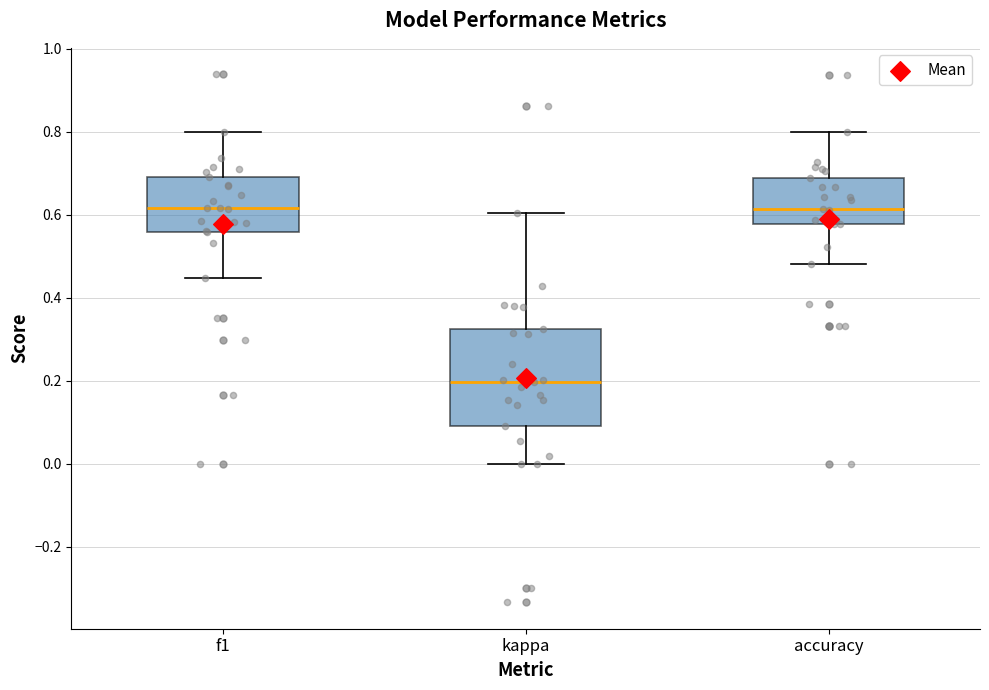

Reading left to right, read every box against the y-axis: the position of its median line, the range the box covers, and the ends of its whiskers. The values are not printed on the chart, so give them approximately, as read against the axis.

f1: median 0.62, box 0.56 to 0.70, whiskers 0.44 to 0.80
kappa: median 0.20, box 0.10 to 0.32, whiskers 0.00 to 0.60
accuracy: median 0.62, box 0.58 to 0.68, whiskers 0.48 to 0.80